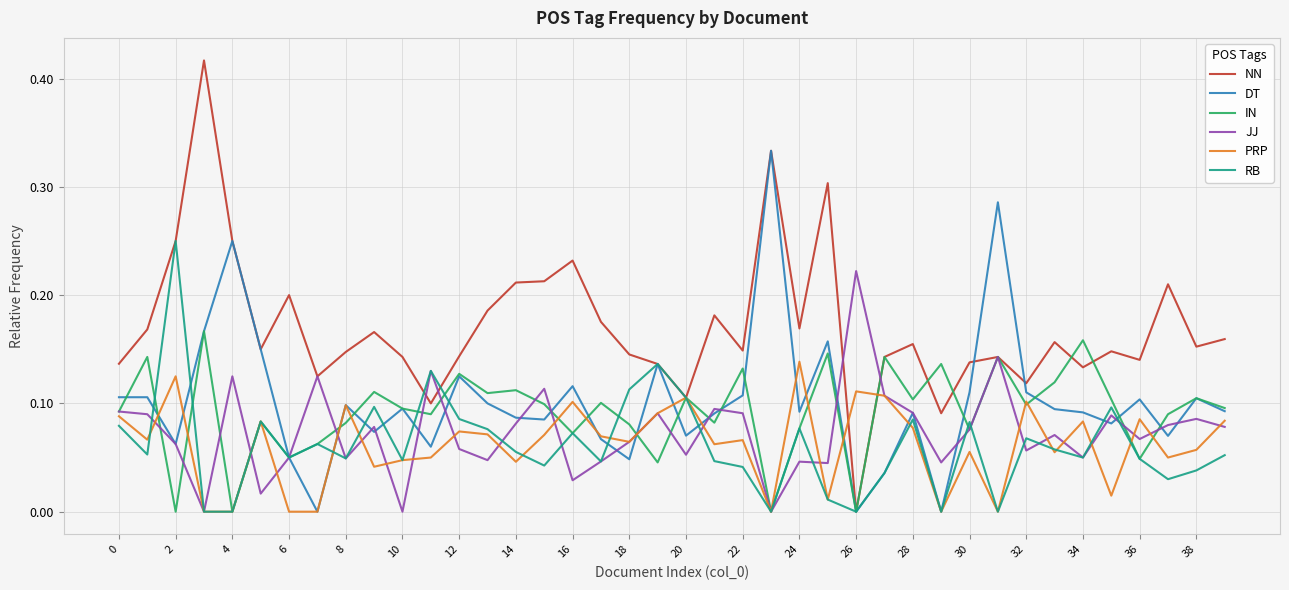

At how many categories does at least one series exceed 0?

40